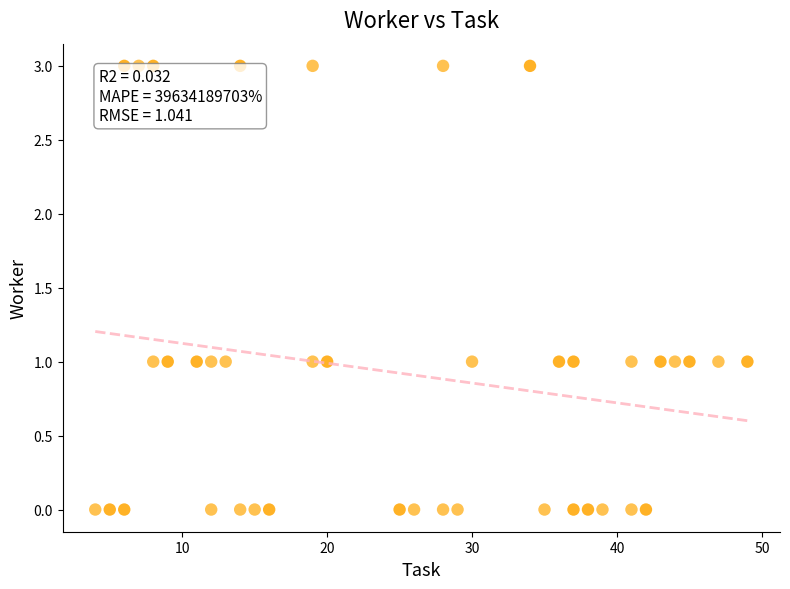

What is the range of X values (max minus min)?

45